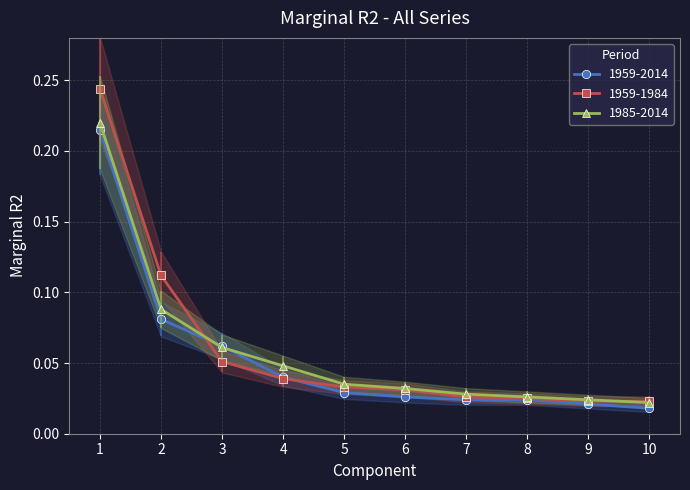

What is the value of the 1985-2014 point at the 3rd from the left?

0.1